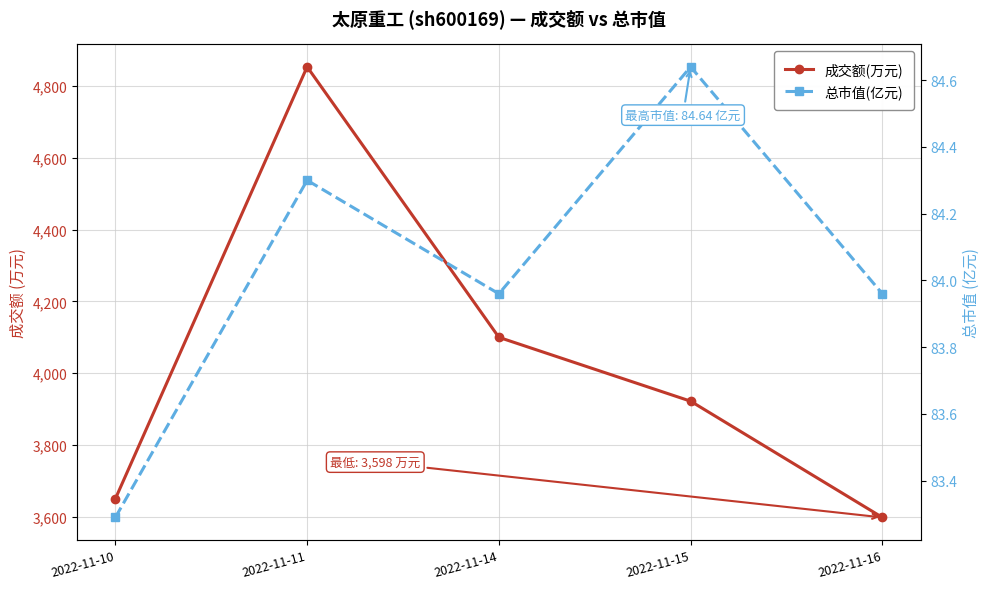

What is the value of the 总市值(亿元) point at the 4th from the left?

84.6